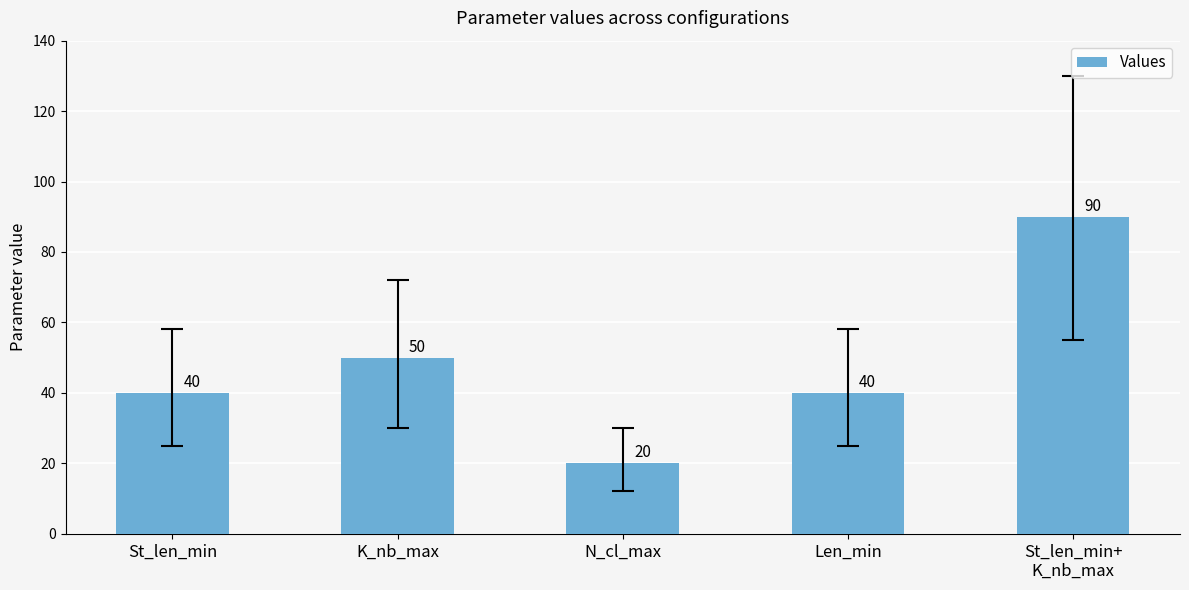

Between St_len_min+
K_nb_max and Len_min, which is larger?

St_len_min+
K_nb_max